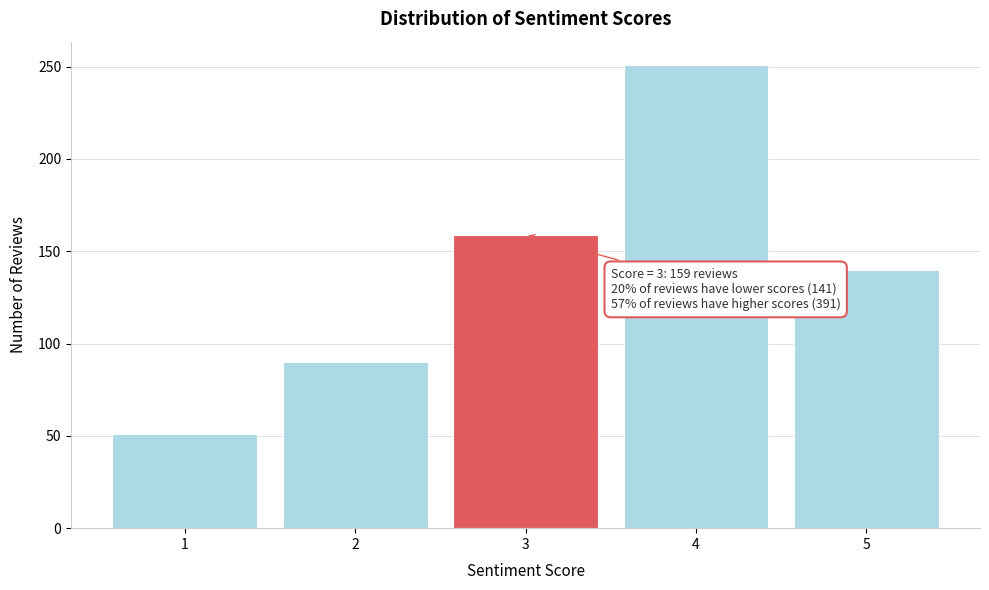

Reading left to right, extract all data points from this chart.

1=51	2=90	3=159	4=251	5=140